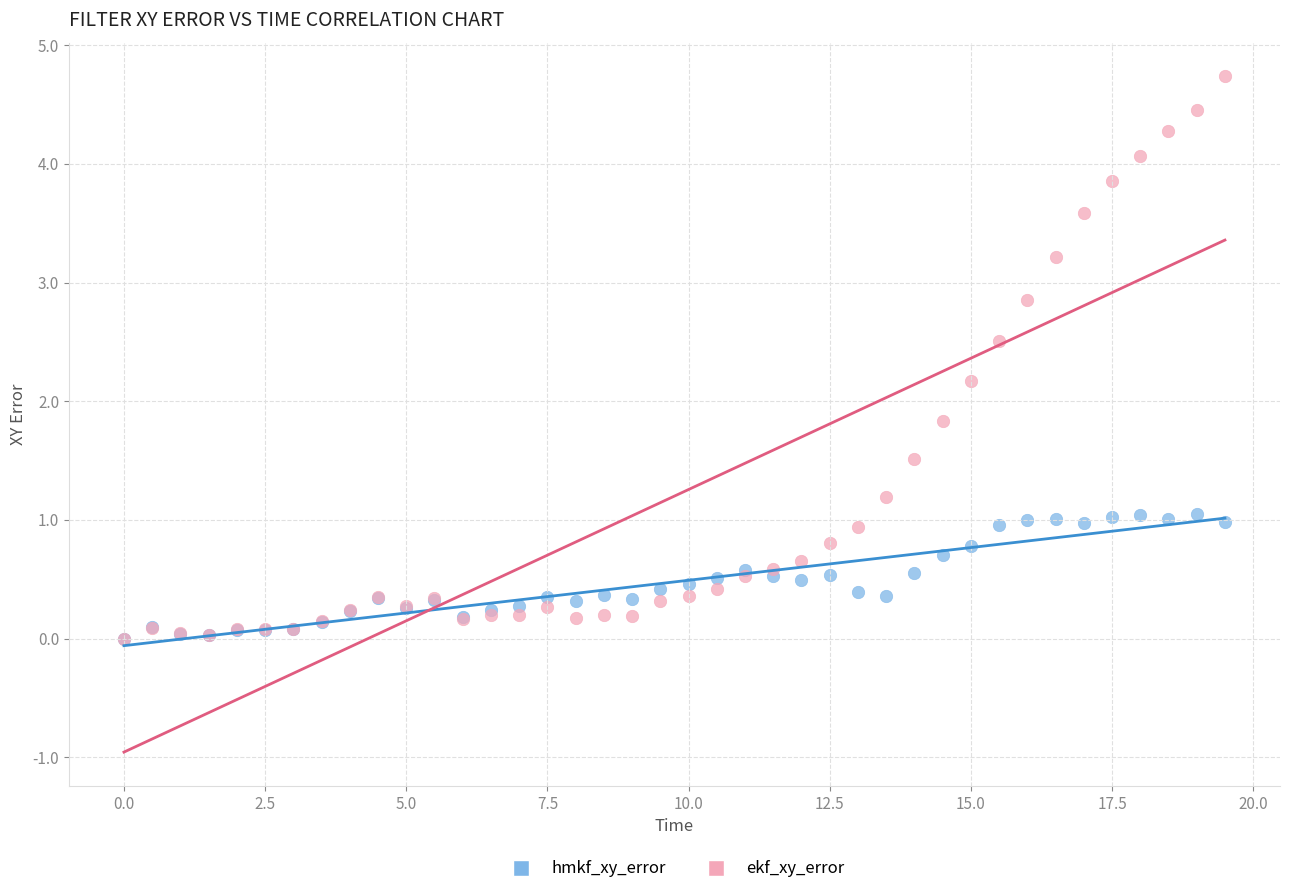

What are all the series names shown in the legend?

hmkf_xy_error, ekf_xy_error